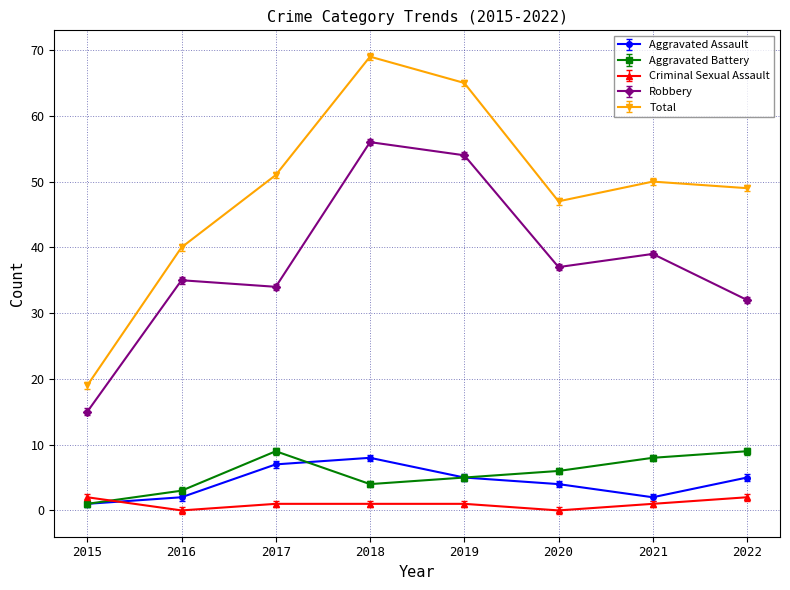

What is the difference between the highest and lowest values at 2020?

47